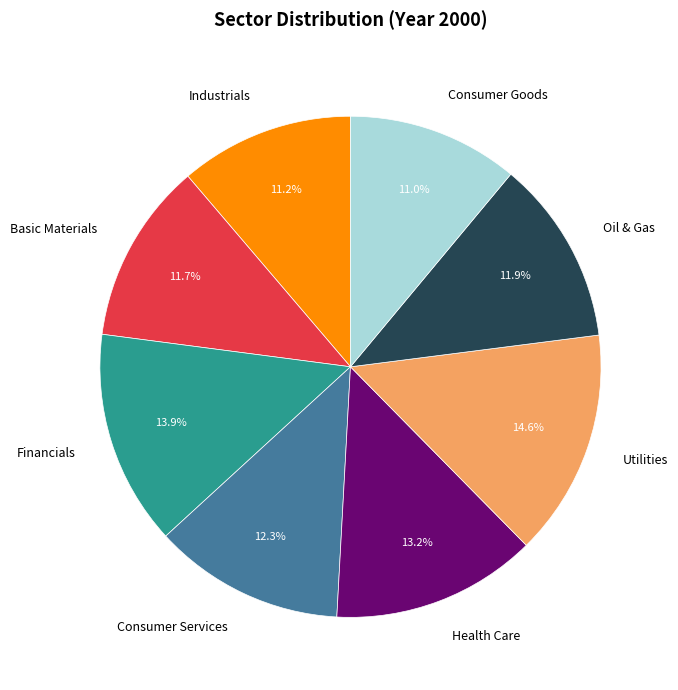

Count the number of slices in the pie.

8